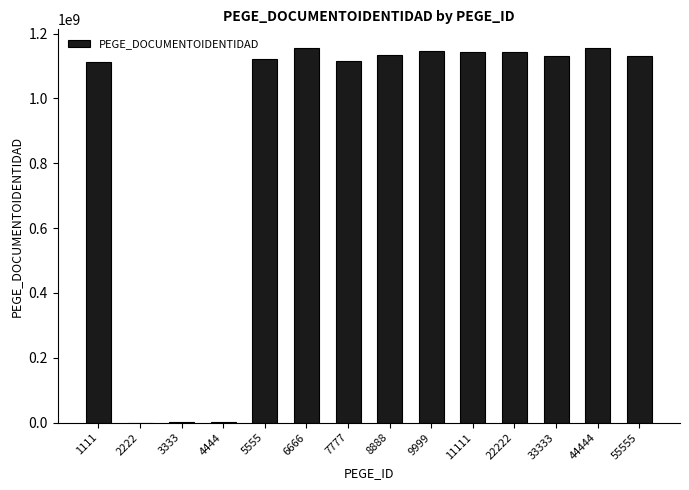

What is the maximum value shown in the chart?

1155476778